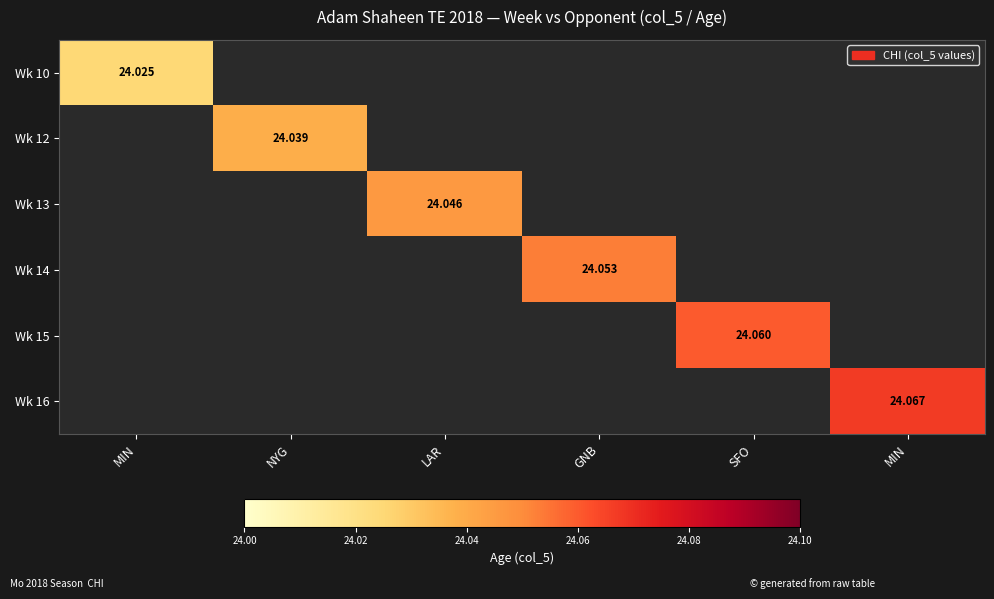

Which label corresponds to the largest value in the chart?

MIN